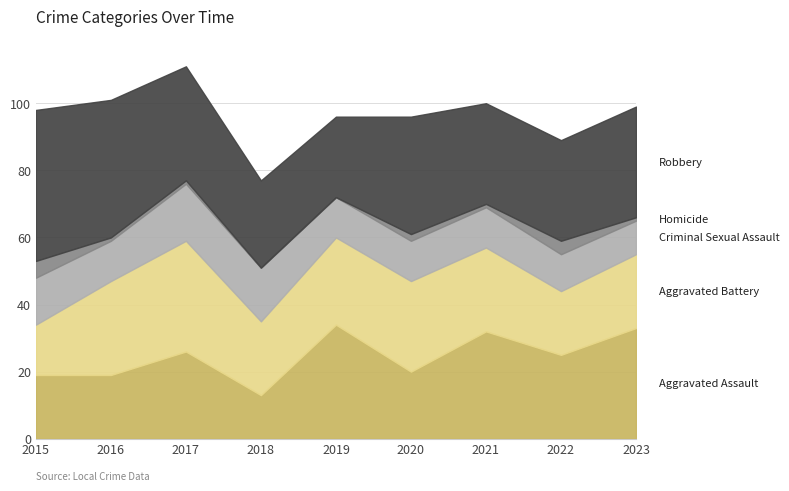

How many interior local valleys does the Criminal Sexual Assault series have?

1